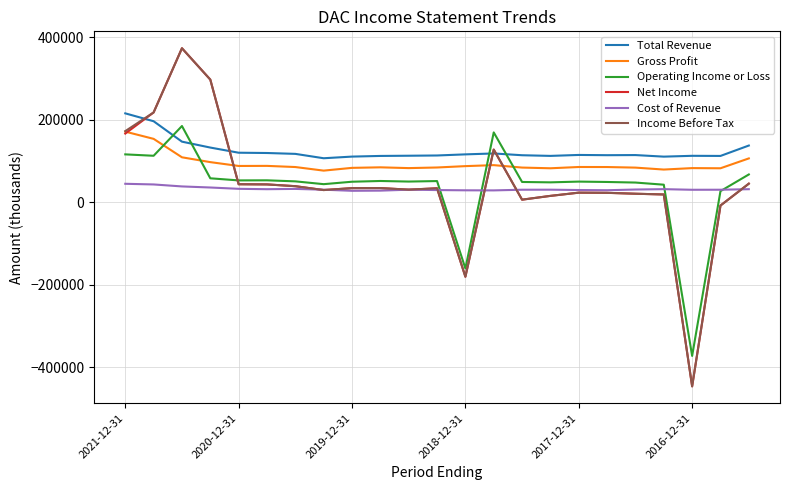

What is the maximum value shown in the chart?

372800